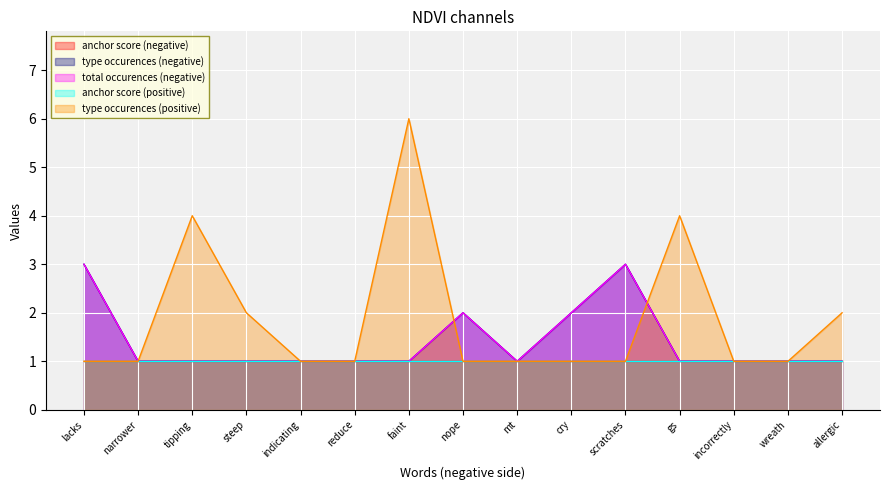

Does the chart display data point markers on the line(s)?

No